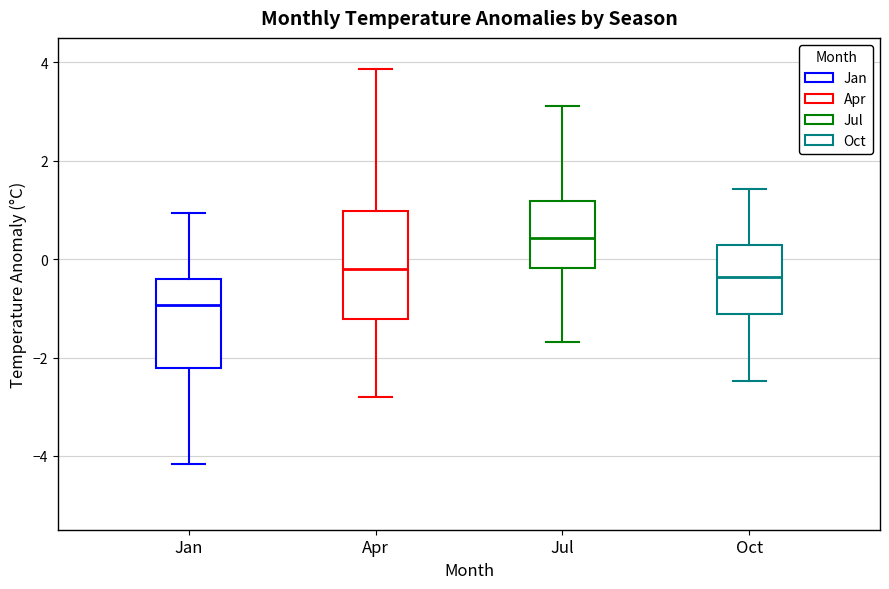

Where is the upper edge of the box for Jul on the y-axis? The values are not printed on the chart, so give them approximately, as read against the axis.

1.2